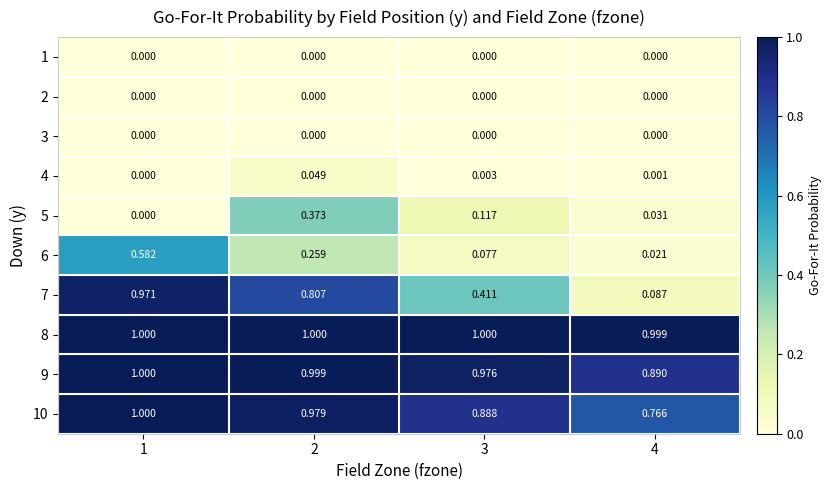

Is the value of 5 at 1 greater than the value of 6 at 1?

No